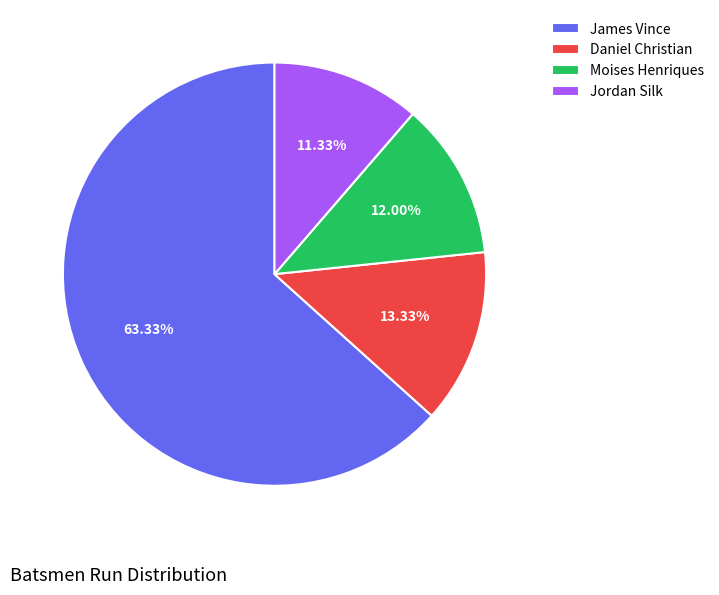

Do Daniel Christian and Moises Henriques together represent more than half of the pie?

No